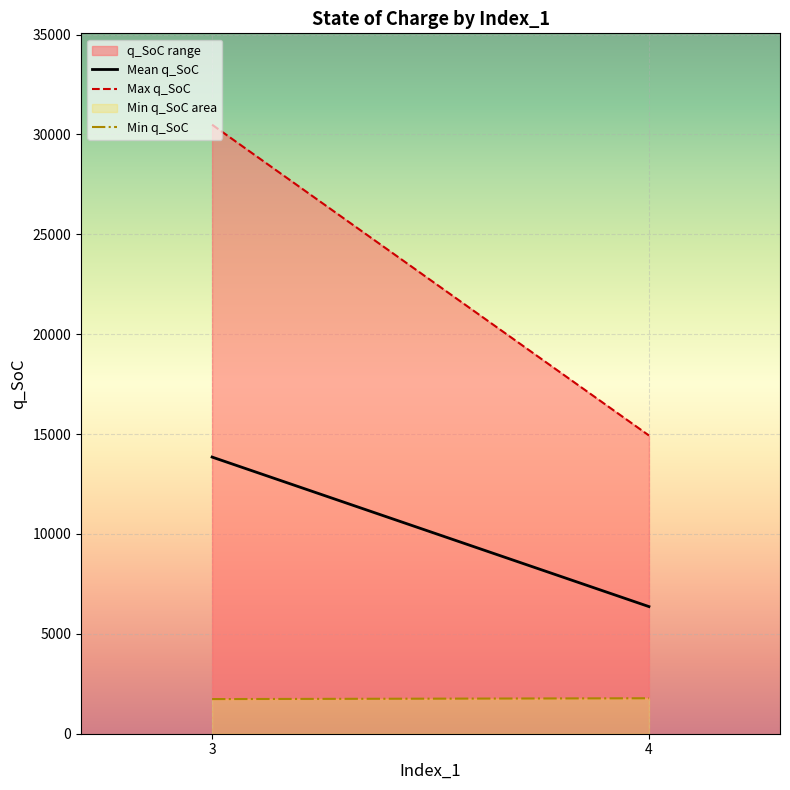

True or false: Max Index_2 and Mean q_SoC intersect in this chart.

False